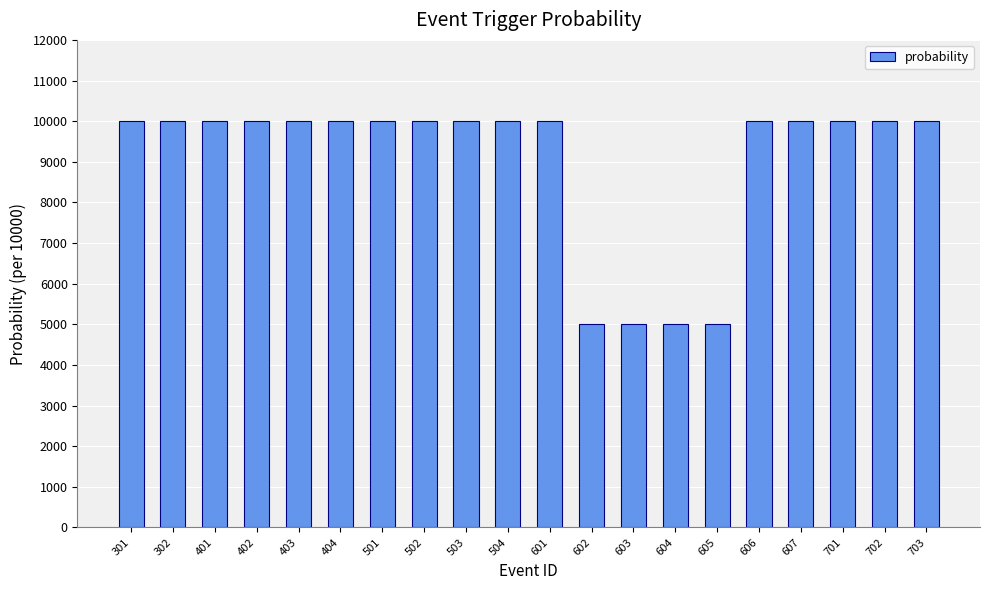

What is the sum of the values at 502 and 604?

15000